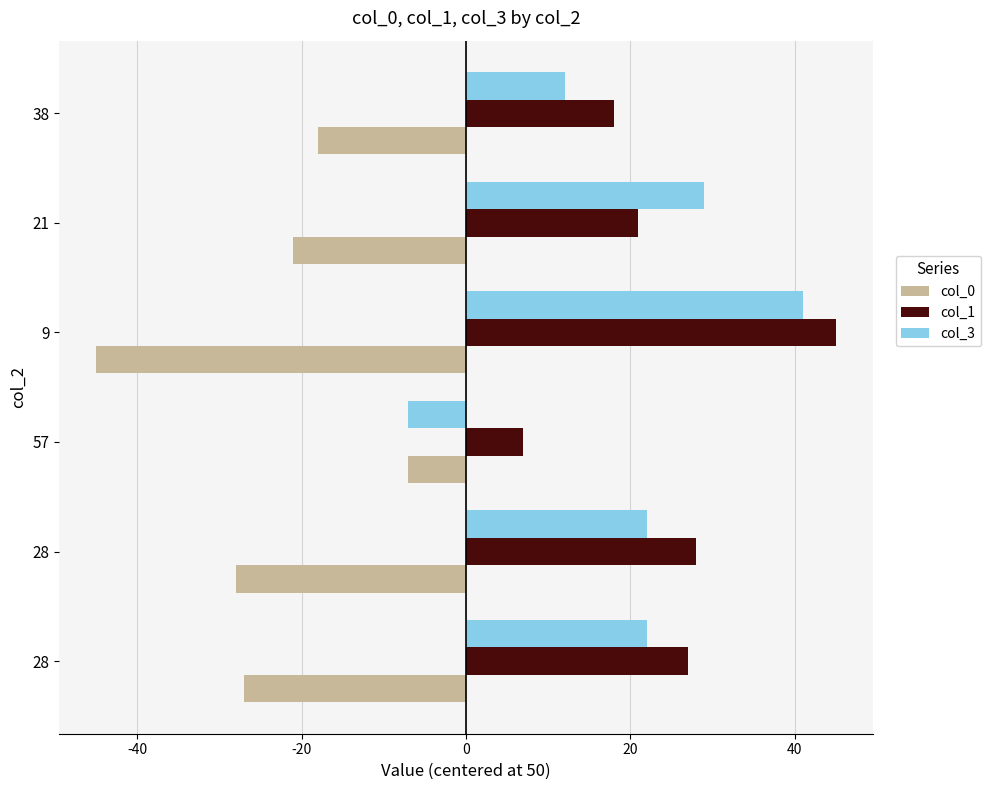

Count the number of categories in the chart.

6